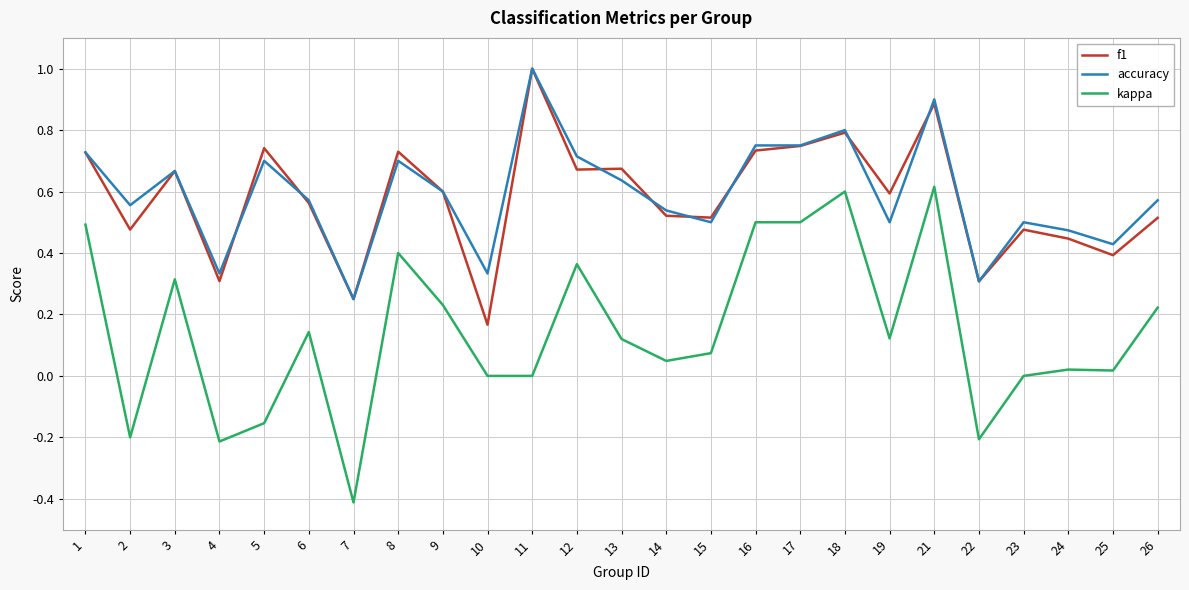

At how many categories does at least one series exceed 0?

25